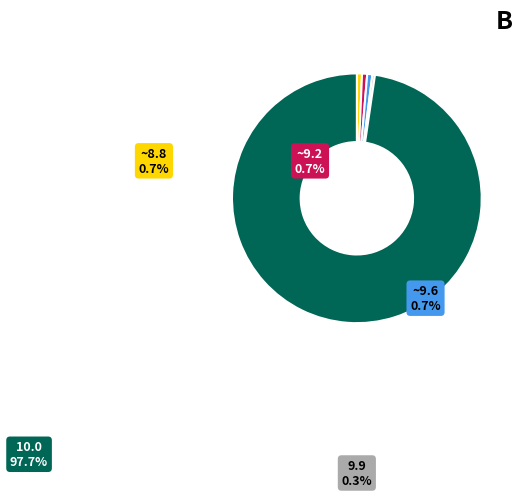

Which has a higher value, 10.0 or 9.9?

10.0